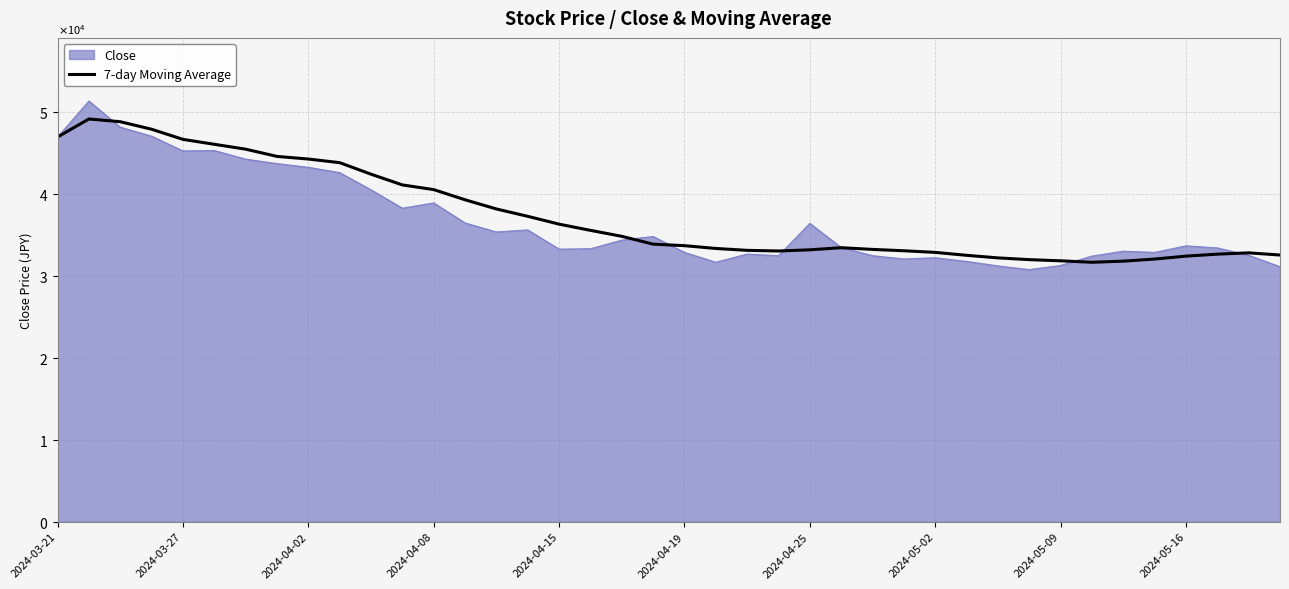

Is this an area chart (filled region under the line)?

Yes